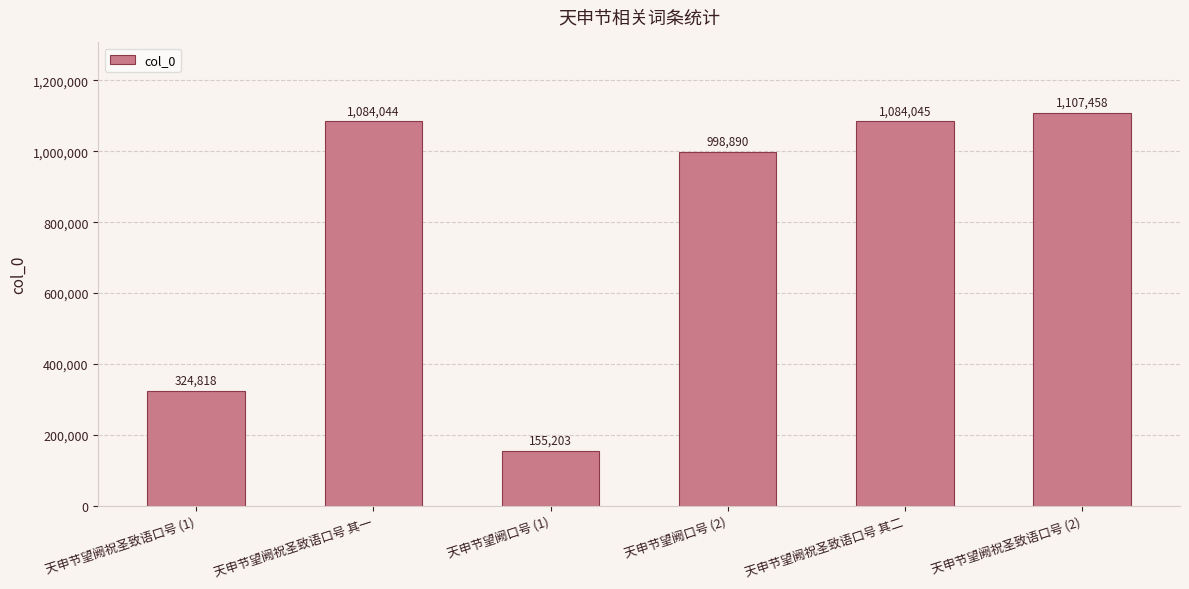

Reading left to right, transcribe all the data shown in this chart.

324818	1084044	155203	998890	1084045	1107458